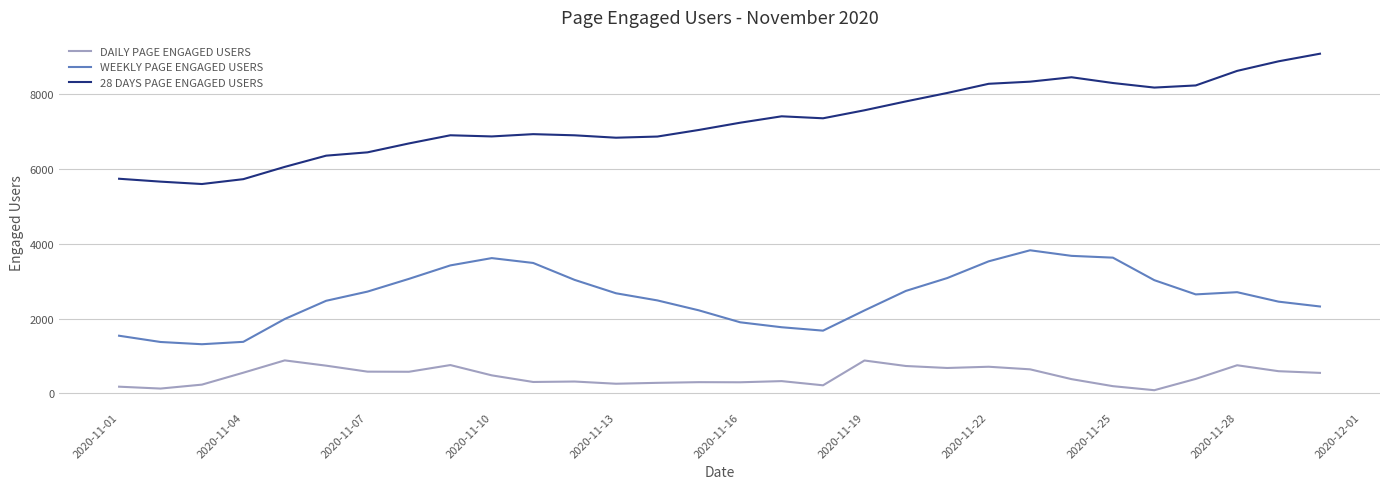

Rank the series by their maximum value, from highest to lowest.

28 DAYS PAGE ENGAGED USERS, WEEKLY PAGE ENGAGED USERS, DAILY PAGE ENGAGED USERS